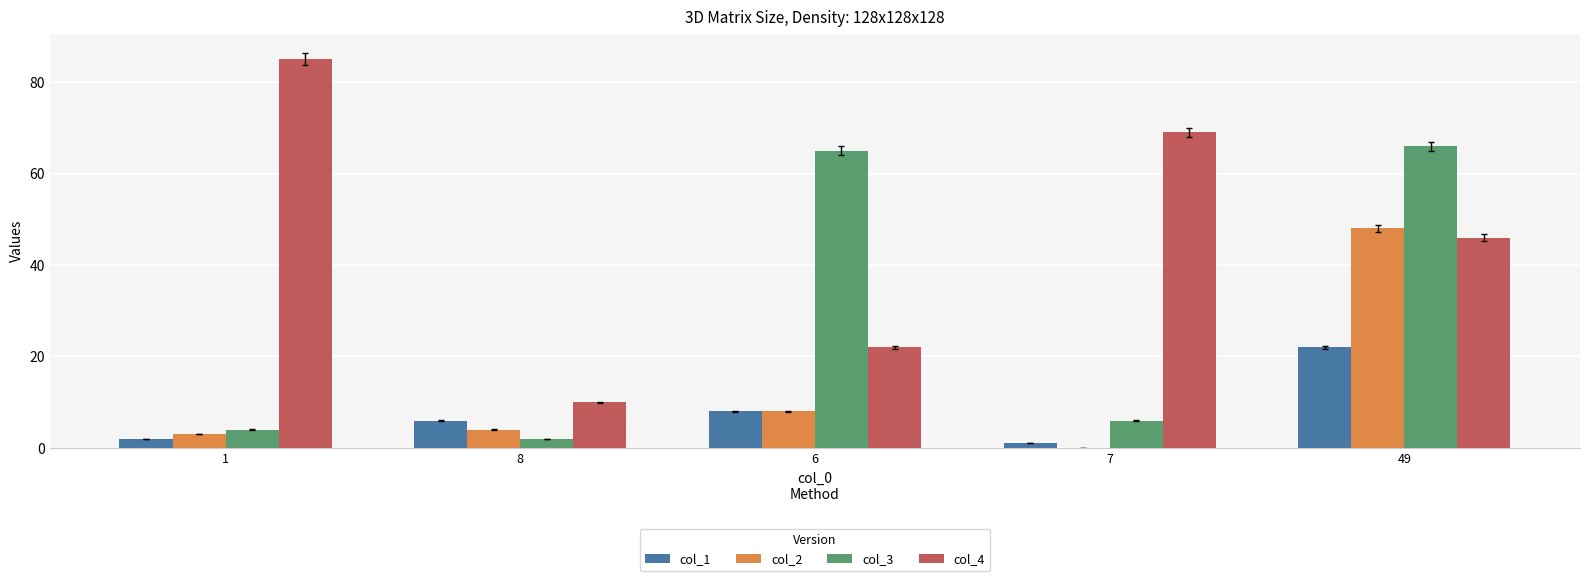

How many distinct data groups are displayed?

4